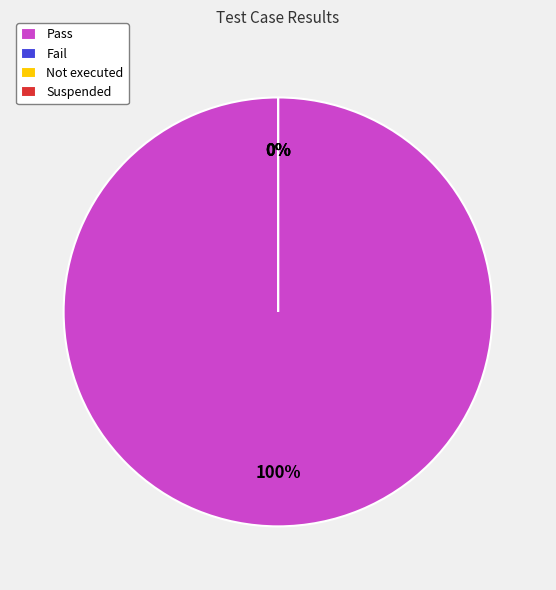

To the nearest percent, what percentage of the pie is Pass?

100%